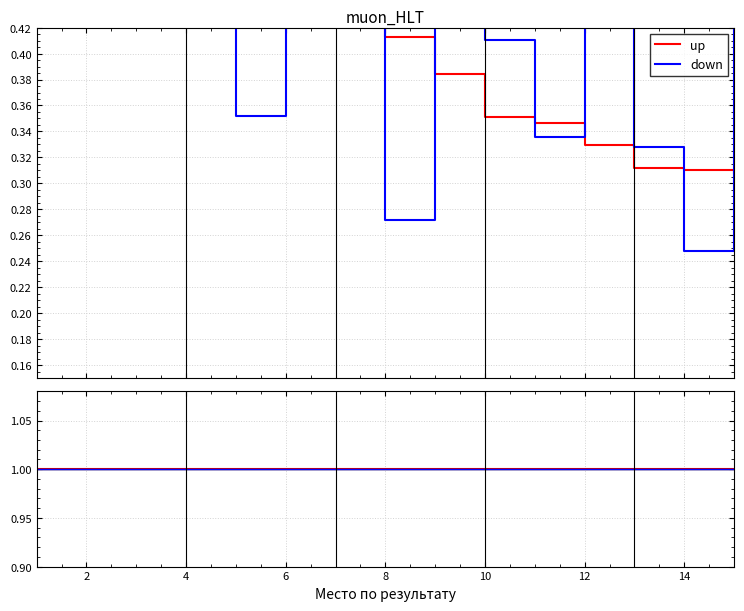

At which category is the sum across all series the highest?

2